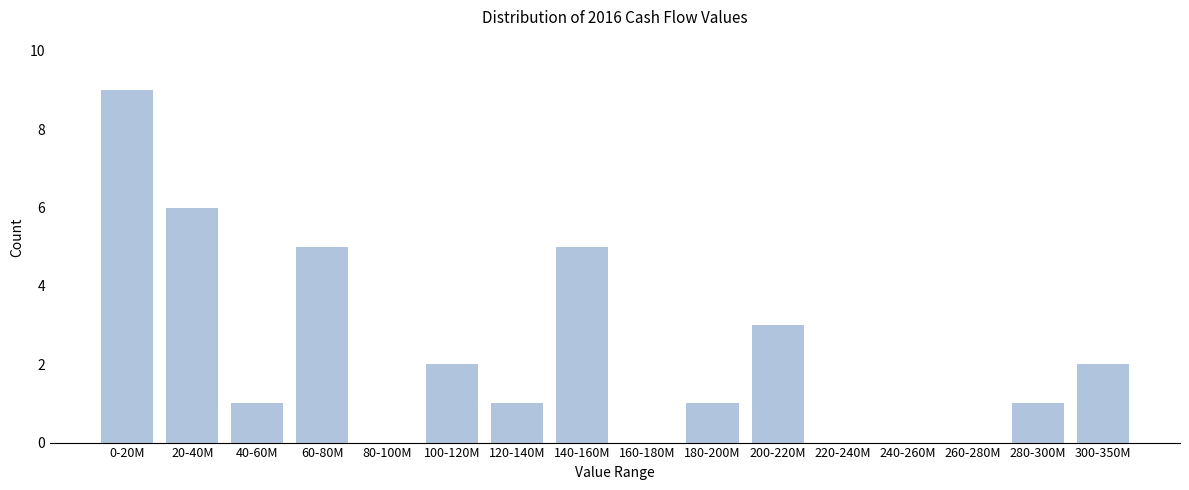

Reading right to left, list all the values displayed in this chart.

300-350M=2	280-300M=1	260-280M=0	240-260M=0	220-240M=0	200-220M=3	180-200M=1	160-180M=0	140-160M=5	120-140M=1	100-120M=2	80-100M=0	60-80M=5	40-60M=1	20-40M=6	0-20M=9